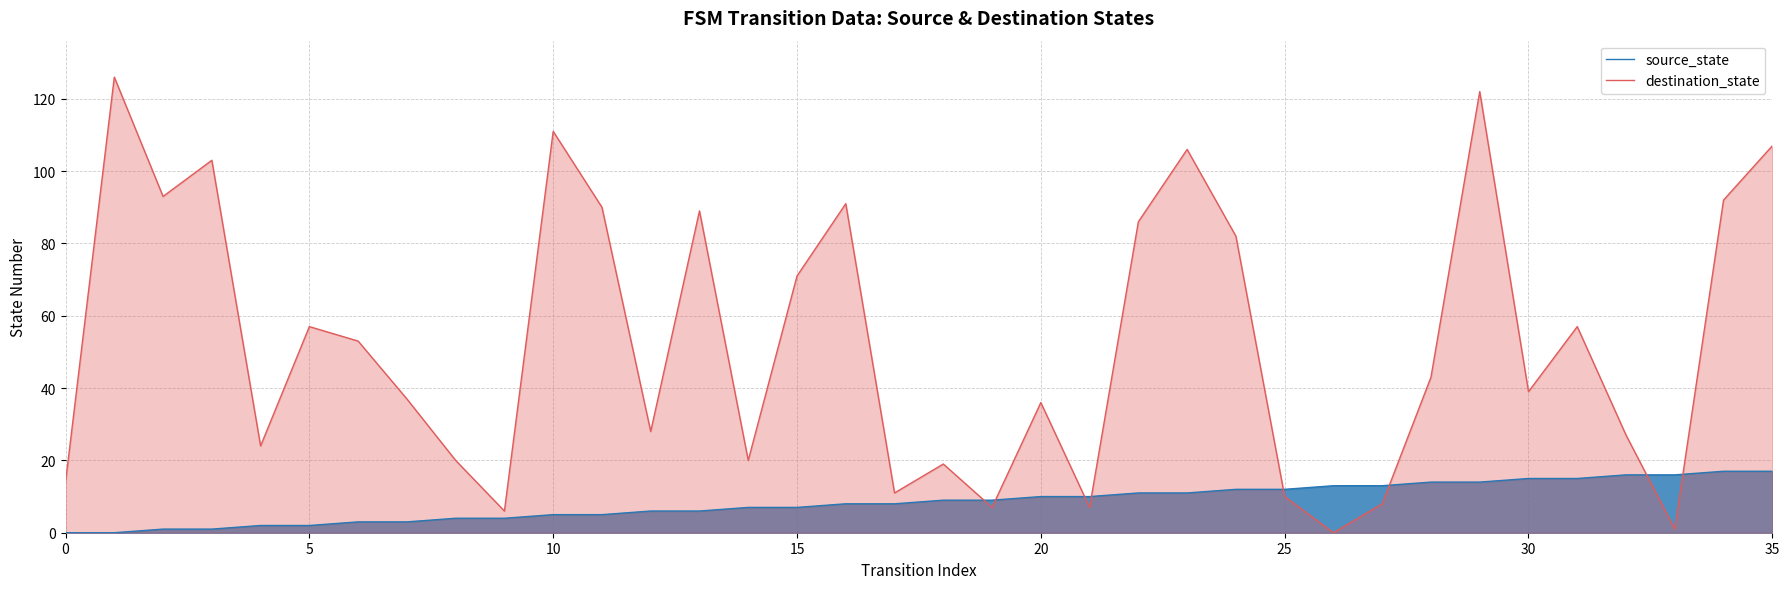

Does the chart display data point markers on the line(s)?

No